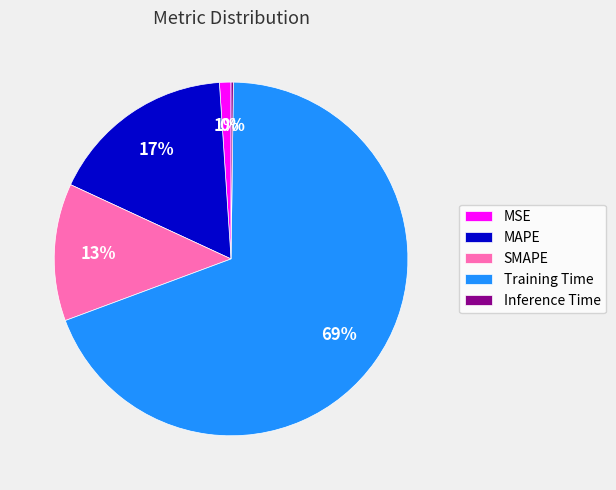

The MAPE slice represents 17% of the pie. True or false?

True